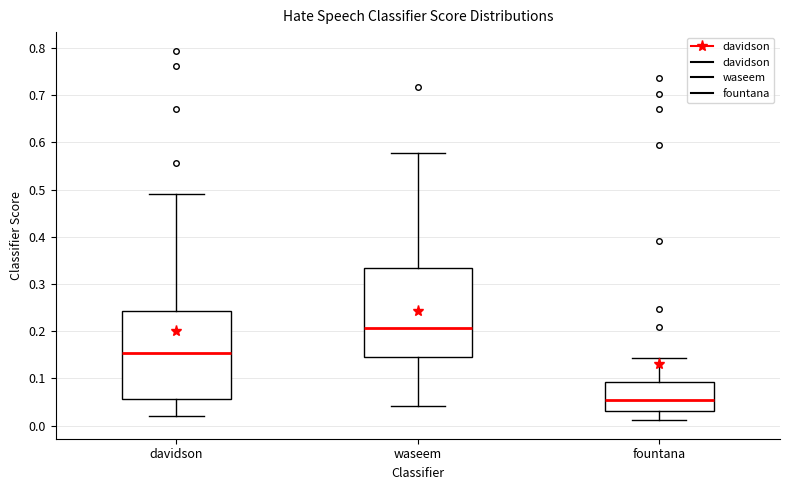

Where does the median line of the box for fountana sit on the y-axis? The values are not printed on the chart, so give them approximately, as read against the axis.

0.05